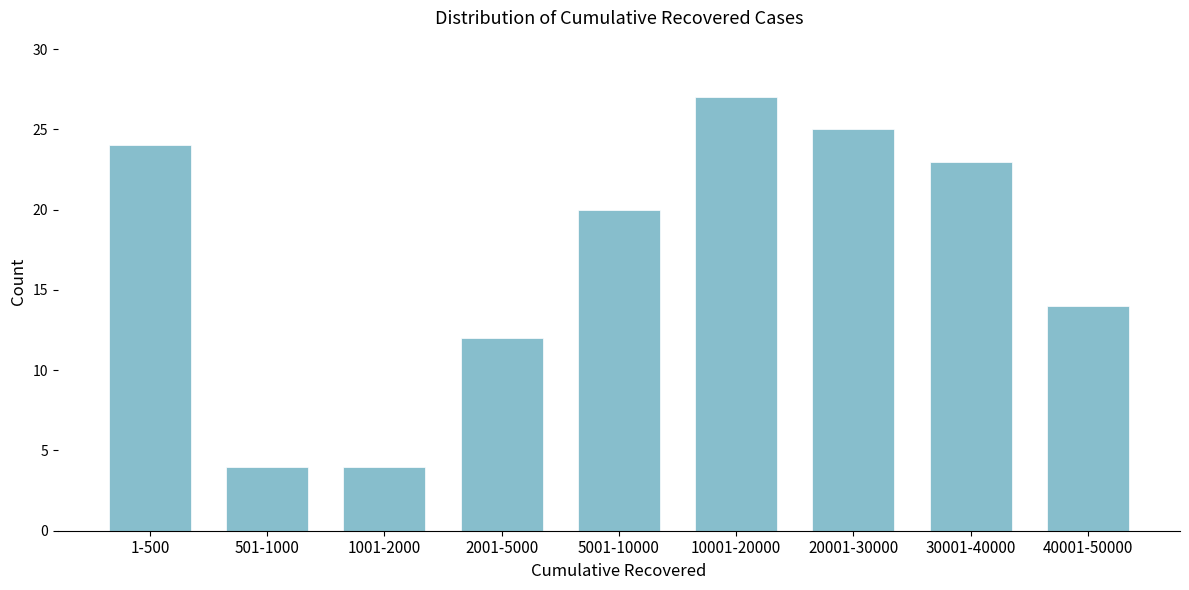

Reading left to right, extract all data points from this chart.

24	4	4	12	20	27	25	23	14